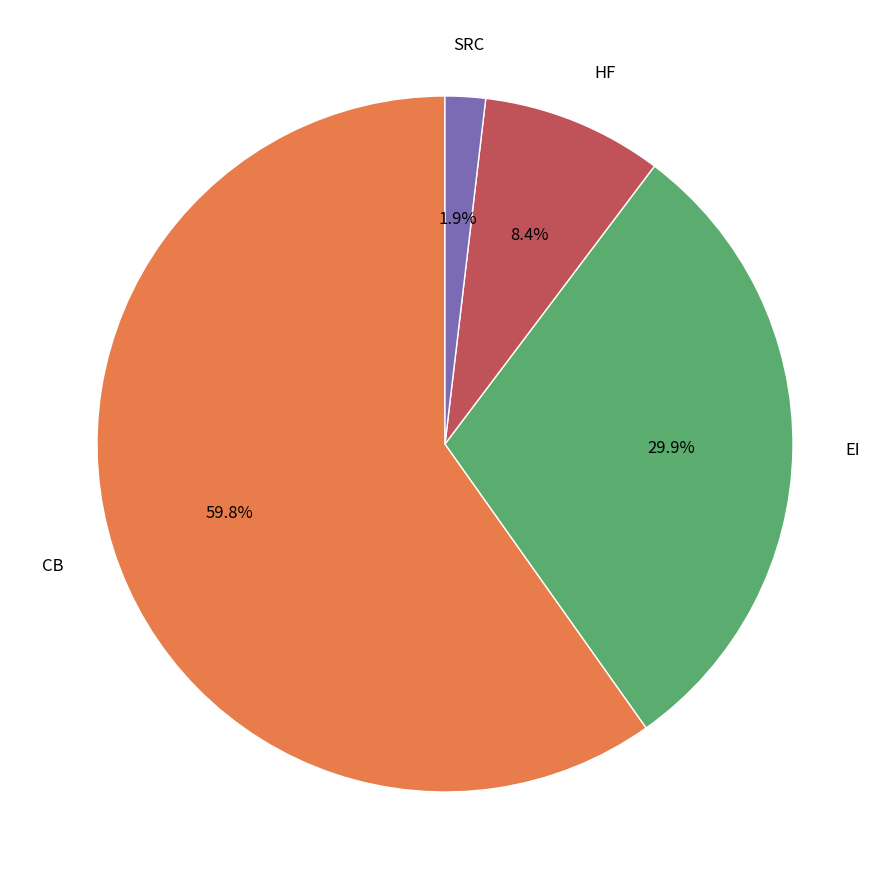

How many segments does this pie chart have?

4